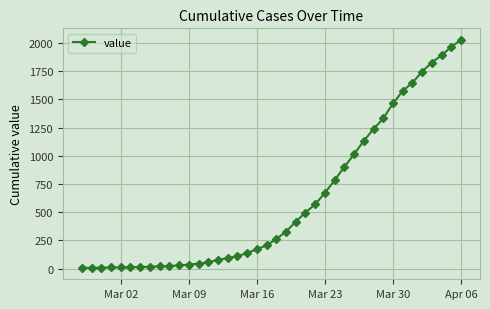

What is the difference between the second highest and minimum values?

1960